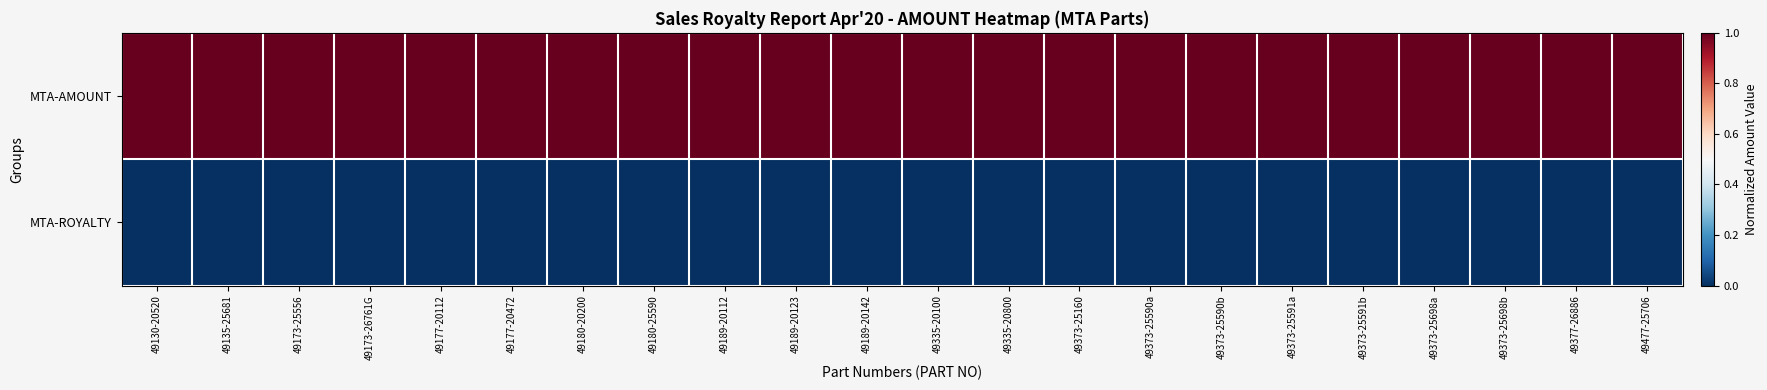

Count the number of data series in this chart.

2